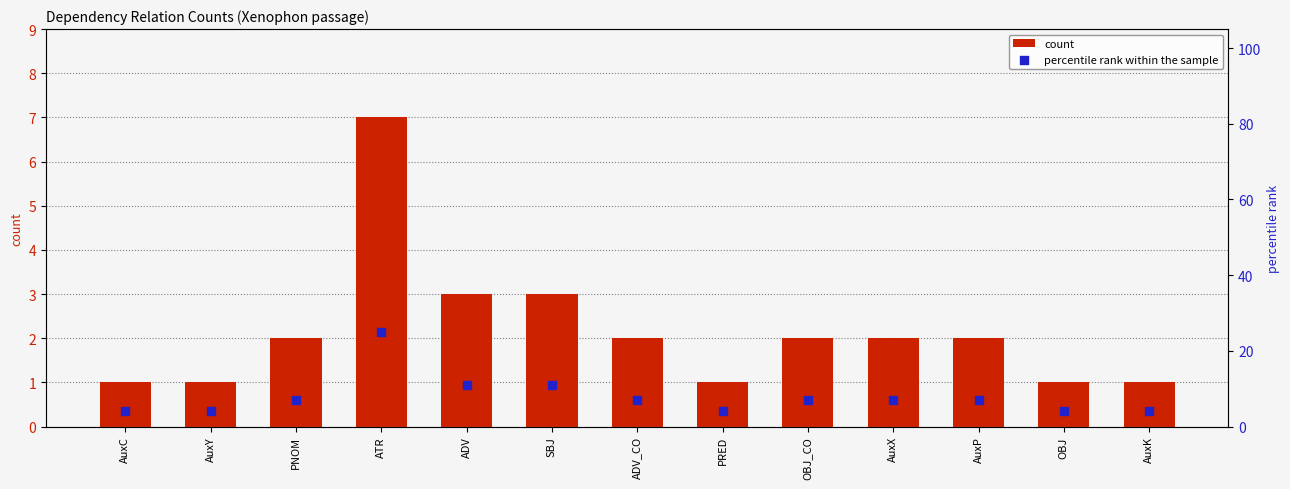

What are all the series names shown in the legend?

count, percentile rank within the sample